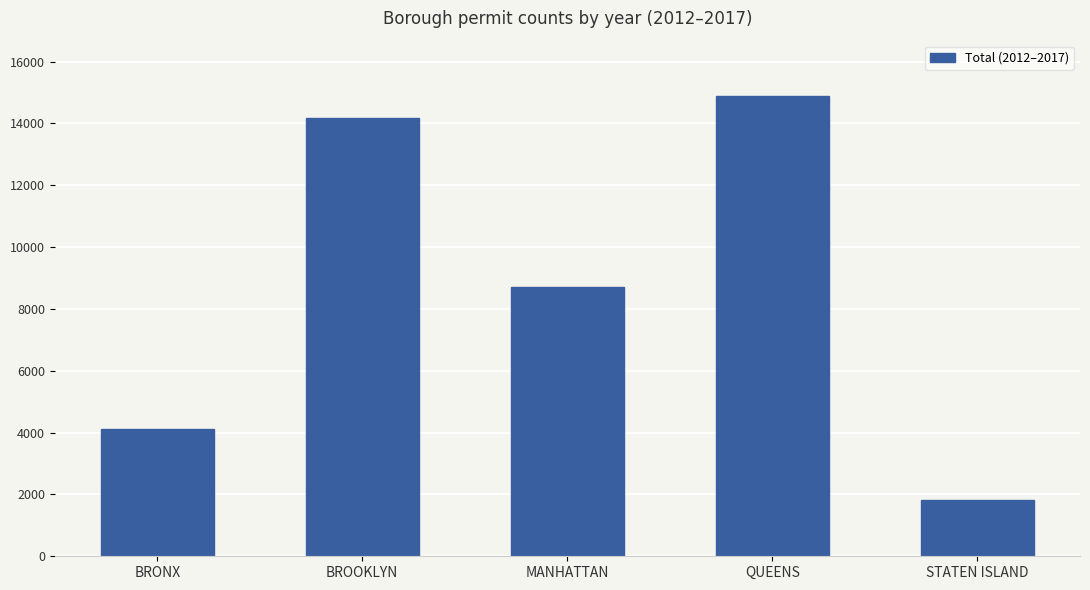

Reading left to right, what are all the values shown in this chart?

4104	14183	8706	14891	1831